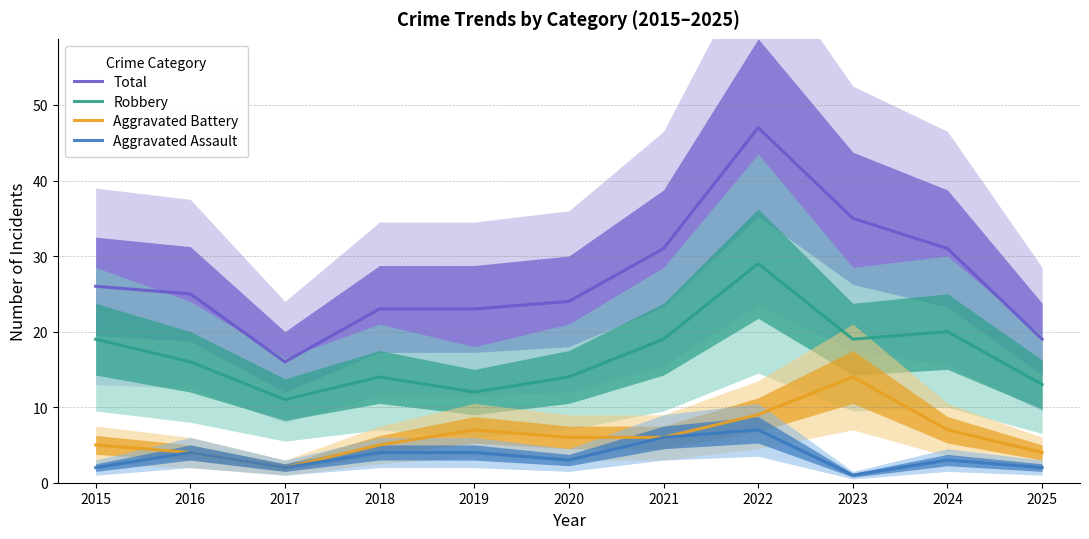

True or false: Total has a value of 41 at 2018.

False